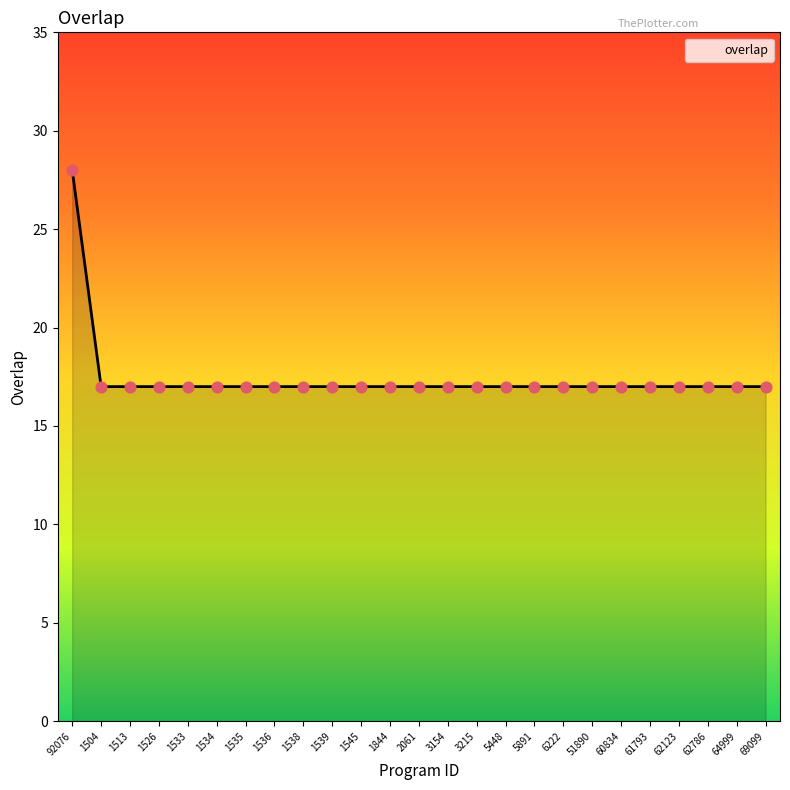

Approximately how many times larger is the value at 62786 compared to 3154?

1.0